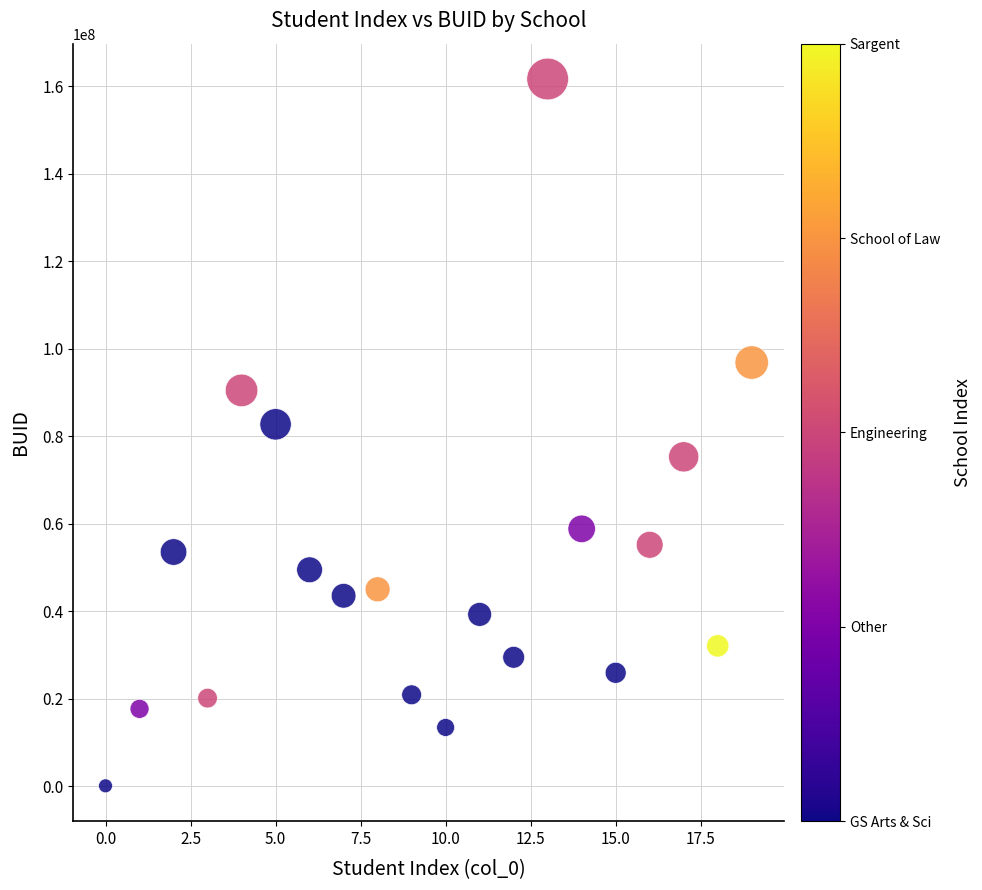

What is the range of Y values (max minus min)?

161550381